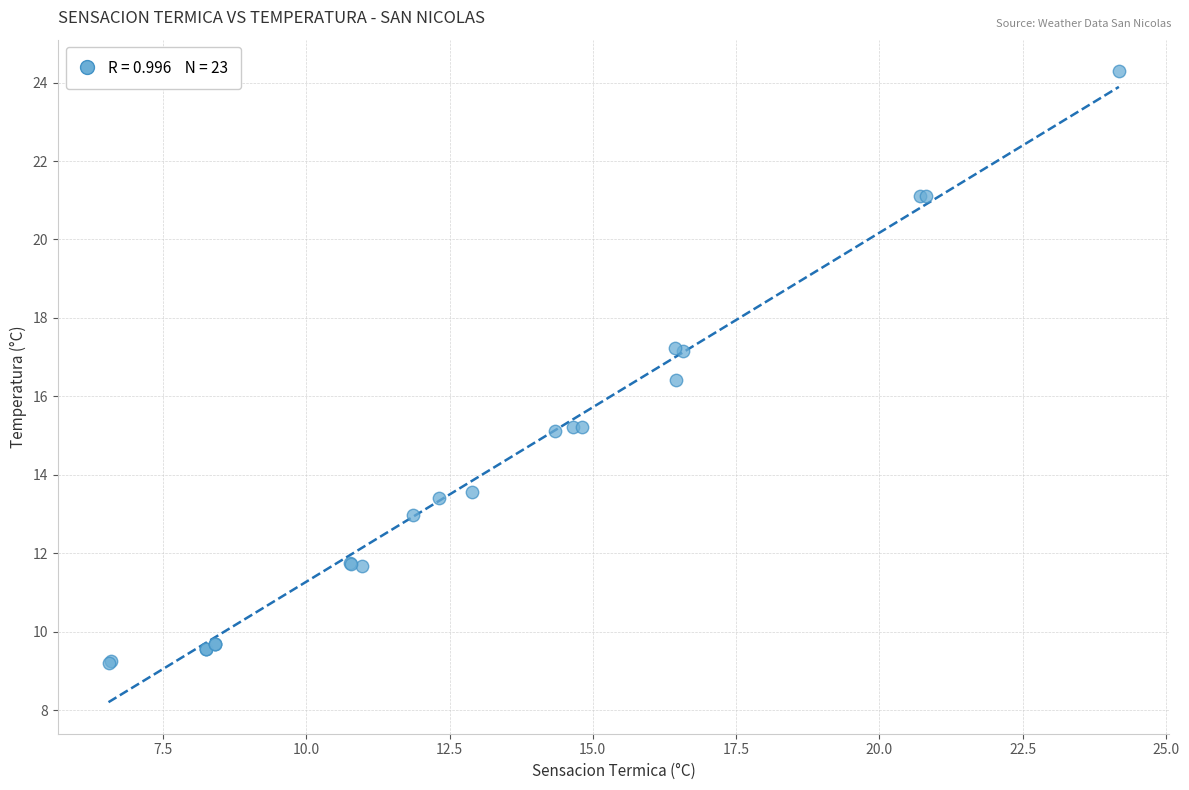

What Y value in the scatter plot is closest to 16?

16.4